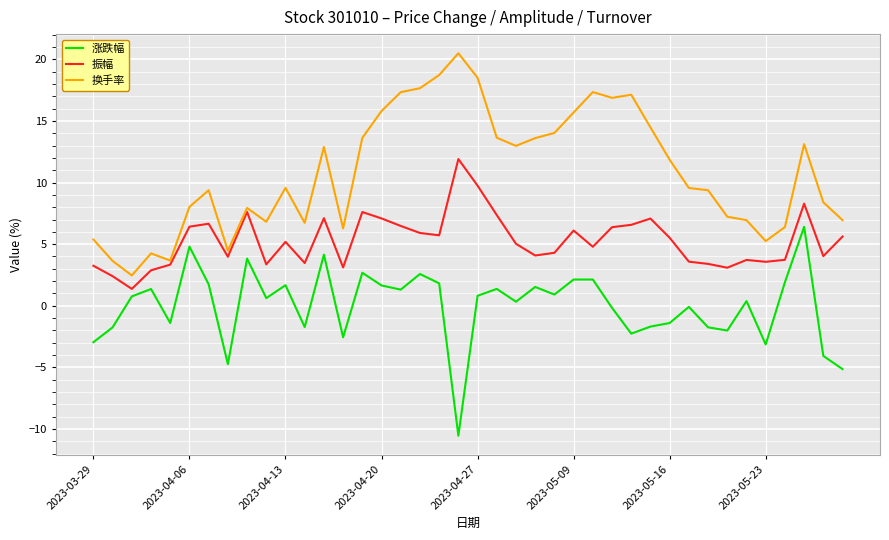

What is the maximum value shown in the chart?

20.5